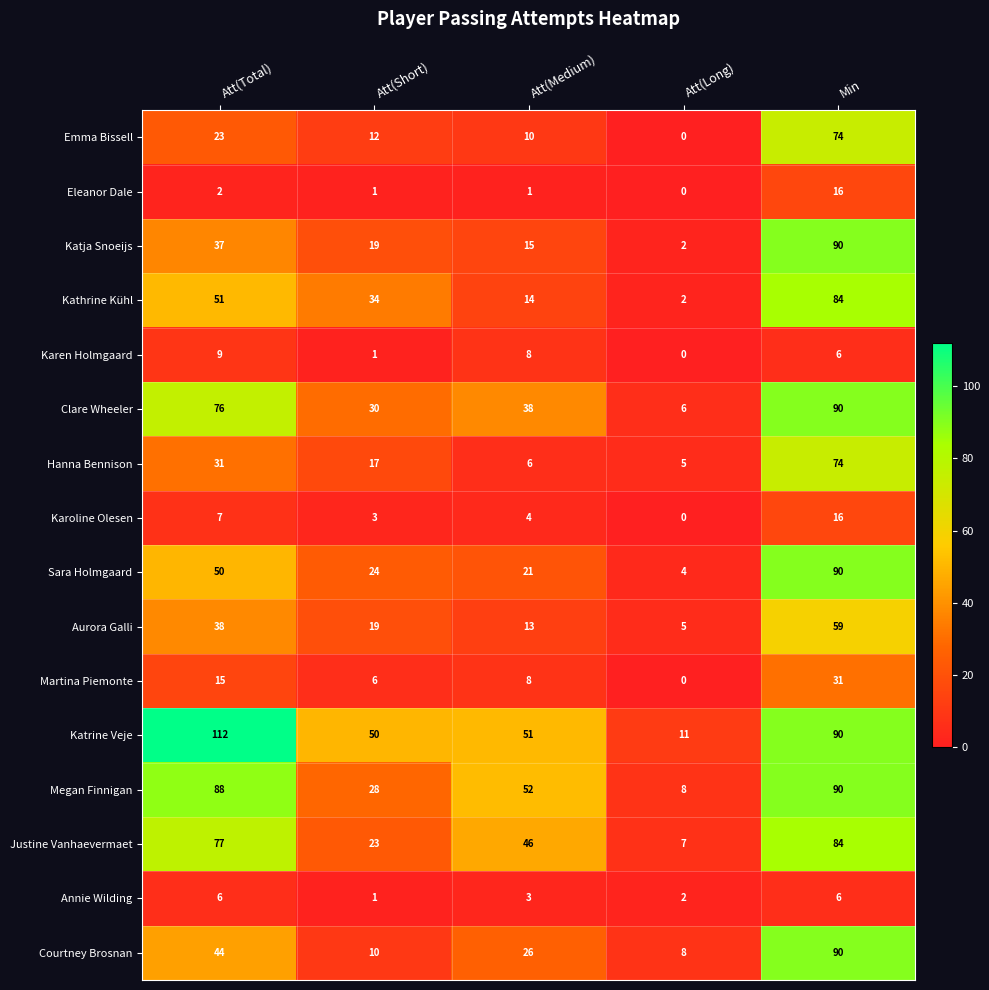

The Emma Bissell series shows 15 at Min. True or false?

False